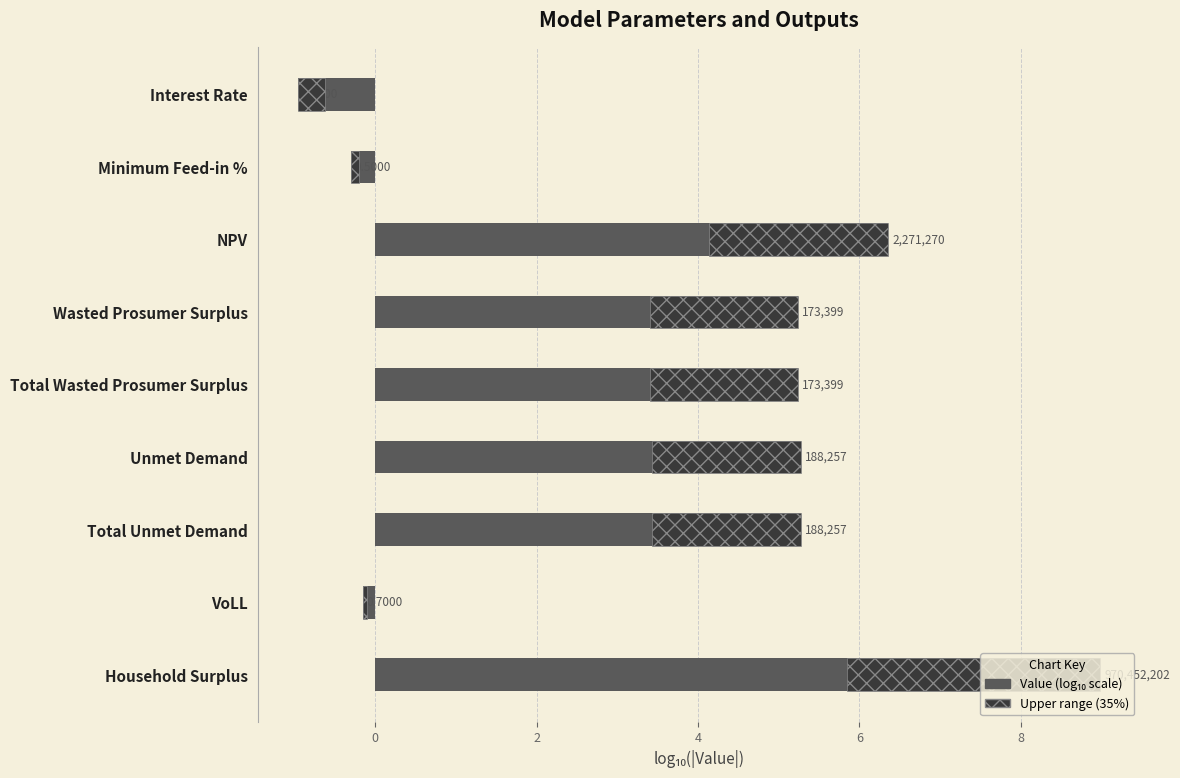

Rank the series at Wasted Prosumer Surplus from lowest to highest value.

Upper range, Value (log10 scale)